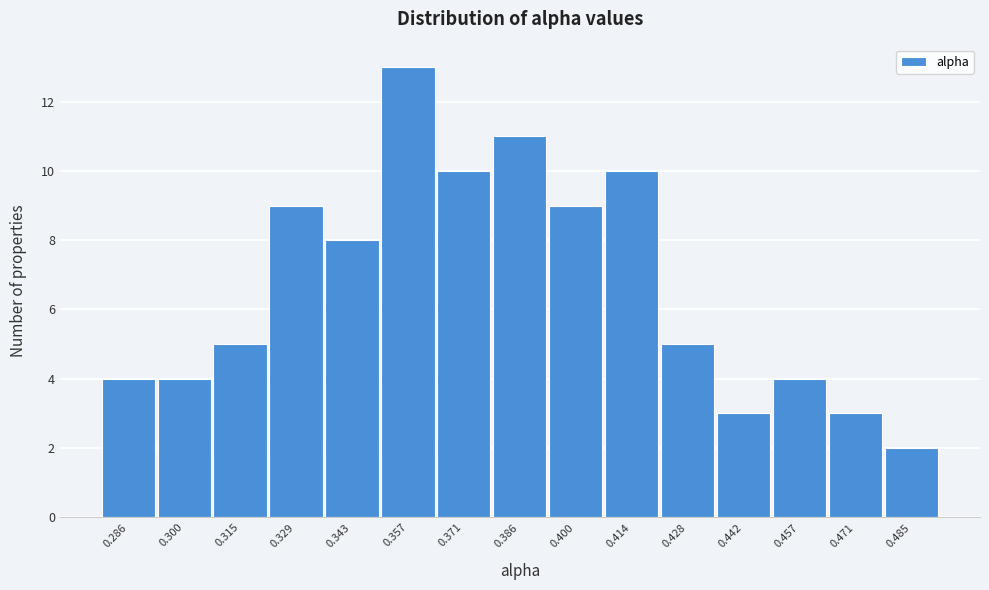

Reading left to right, transcribe this chart: for each bar, give the range it covers on the x-axis and its height. Neither the bar edges nor the heights are printed on the chart, so give them approximately, as read against the axes.

0.280 to 0.294: 4
0.294 to 0.308: 4
0.308 to 0.322: 5
0.322 to 0.336: 9
0.336 to 0.350: 8
0.350 to 0.364: 13
0.364 to 0.378: 10
0.378 to 0.392: 11
0.392 to 0.406: 9
0.406 to 0.422: 10
0.422 to 0.436: 5
0.436 to 0.450: 3
0.450 to 0.464: 4
0.464 to 0.478: 3
0.478 to 0.492: 2